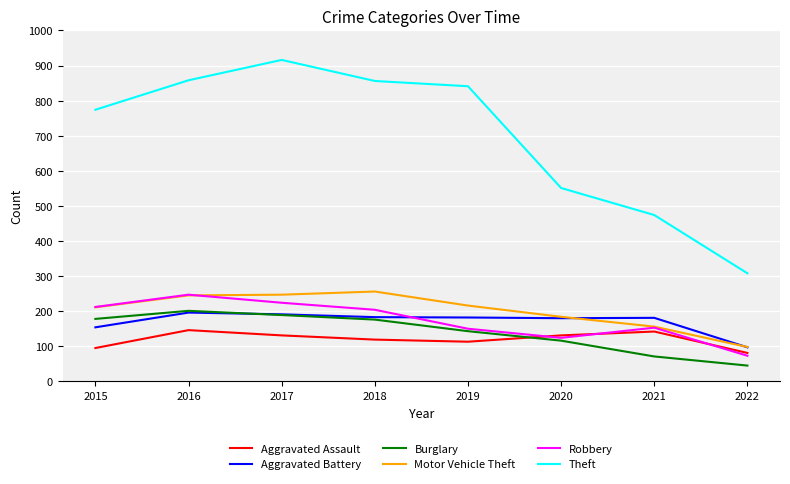

What value does the Motor Vehicle Theft series have at 2018, to the nearest 10?

260